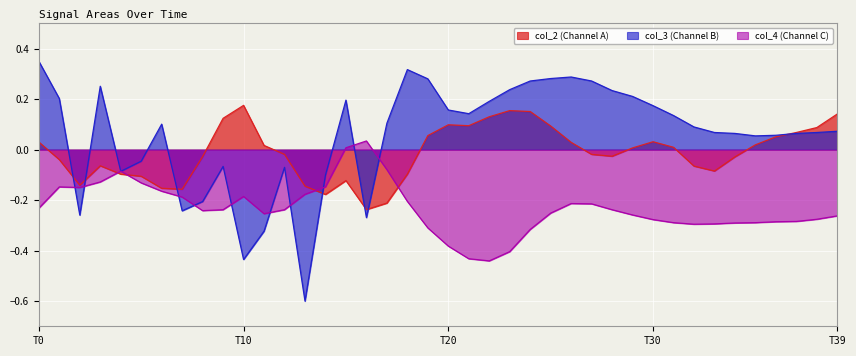

Rank the series by their maximum value, from lowest to highest.

col_4 (Channel C), col_2 (Channel A), col_3 (Channel B)